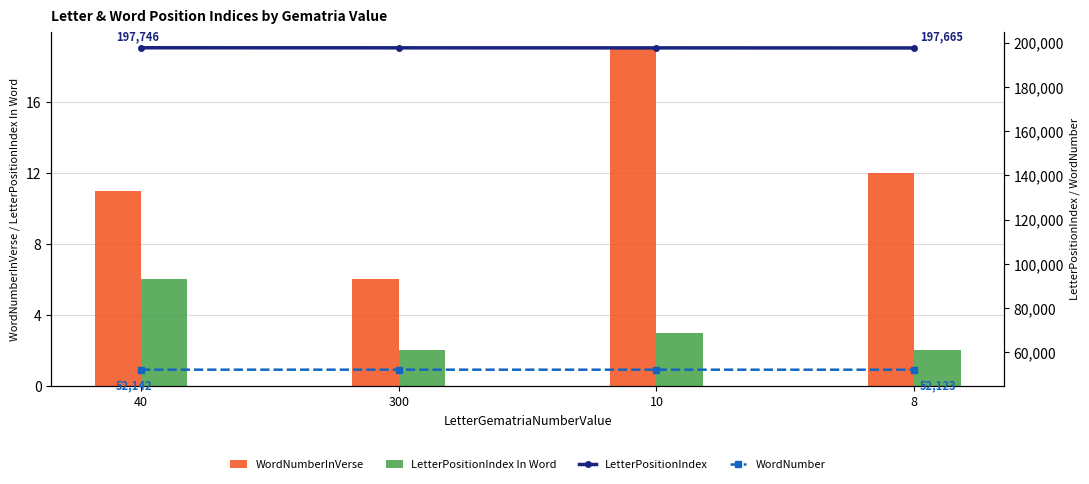

What is the approximate value of WordNumber at 10, to the nearest 5?

52130